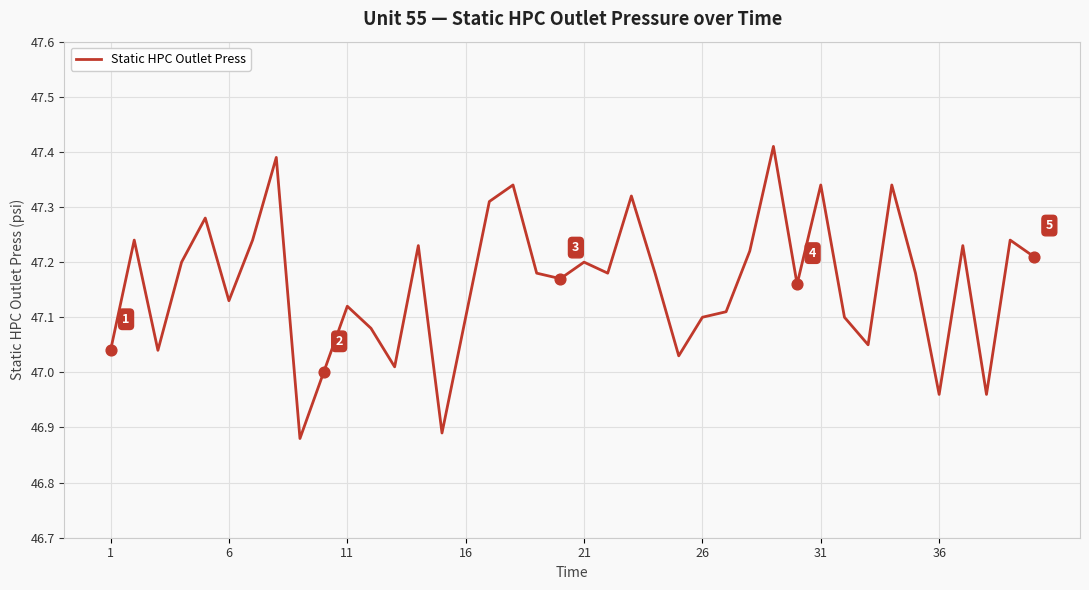

What is the difference between the maximum and minimum values?

0.5